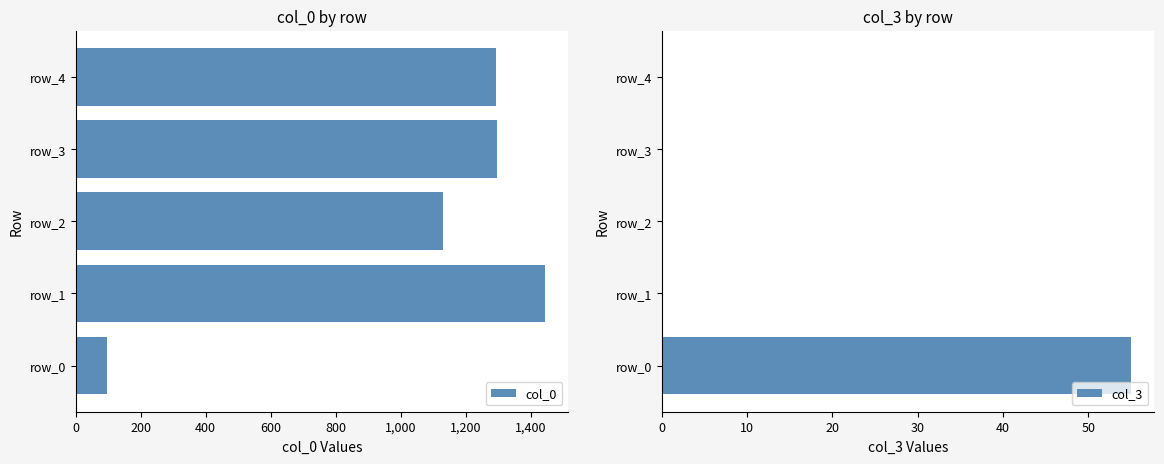

What is the average value of the col_0 series?

1052